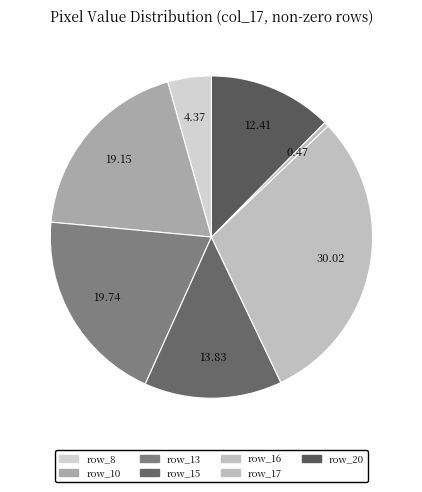

True or false: row_13 accounts for 31% of the total.

False